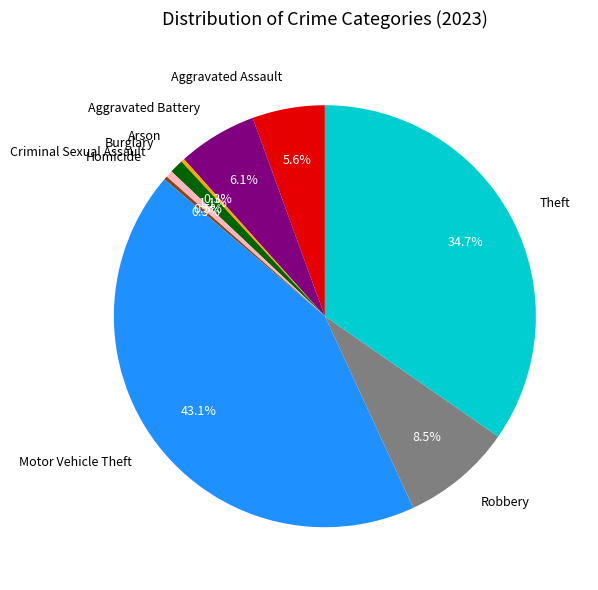

How much of the chart is everything except Burglary?

98.9%